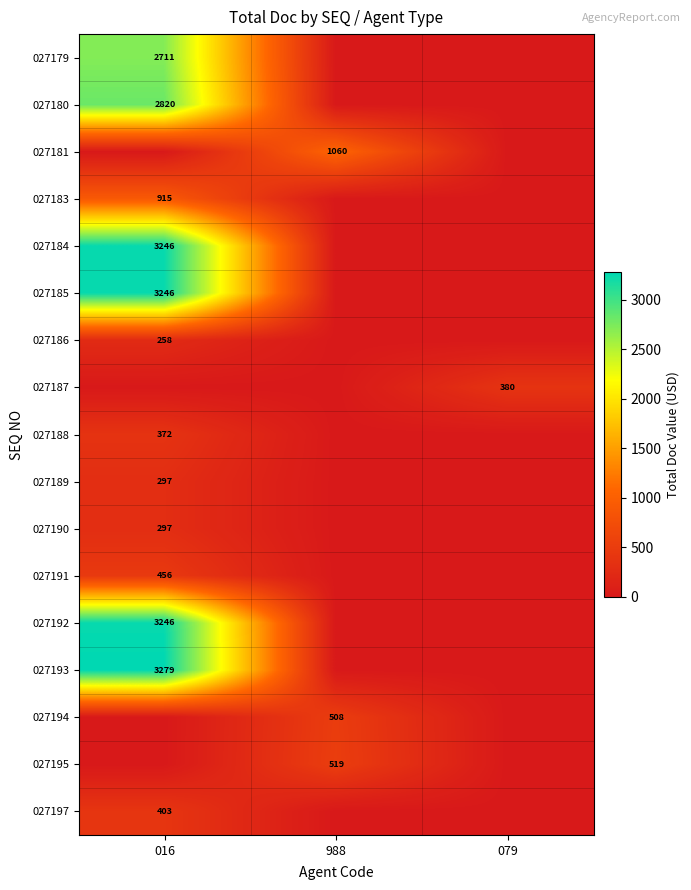

The 027190 series shows 404 at 016. True or false?

False